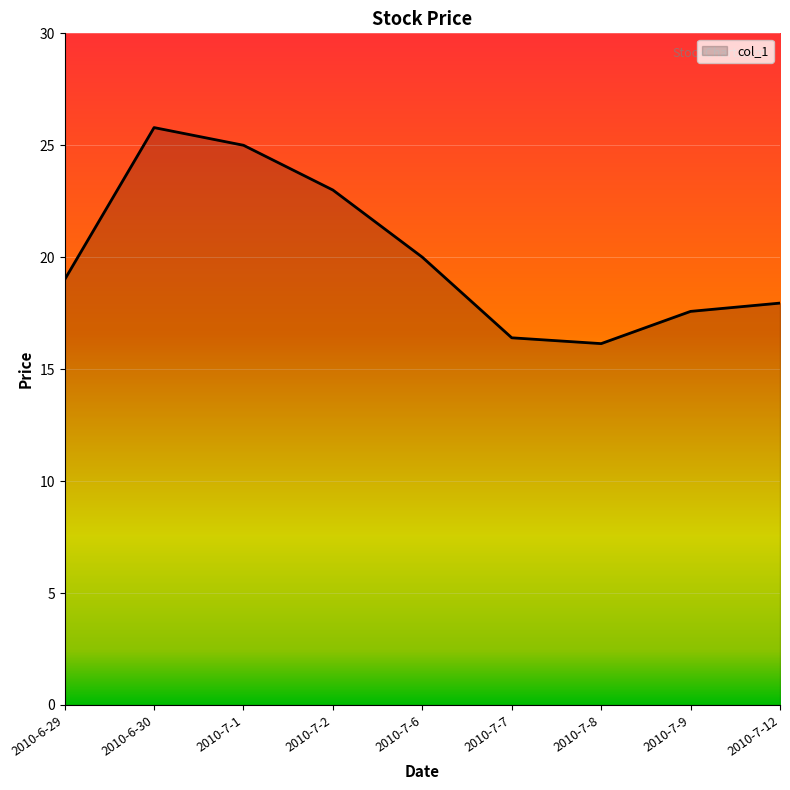

Rank the categories by value from lowest to highest.

2010-7-8, 2010-7-7, 2010-7-9, 2010-7-12, 2010-6-29, 2010-7-6, 2010-7-2, 2010-7-1, 2010-6-30